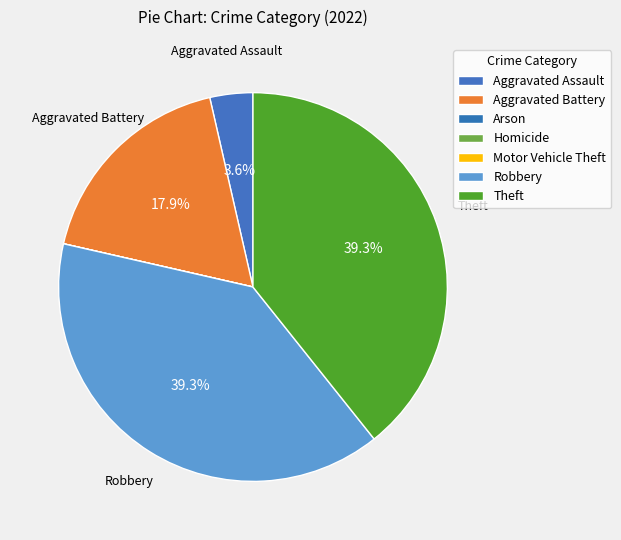

What percentage is the Aggravated Assault slice, to the nearest percent?

4%